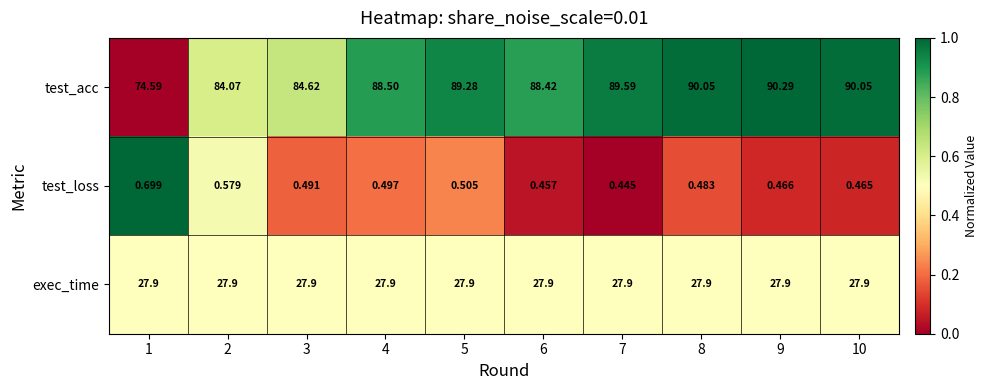

Rank the series at 1 from highest to lowest value.

test_acc, exec_time, test_loss